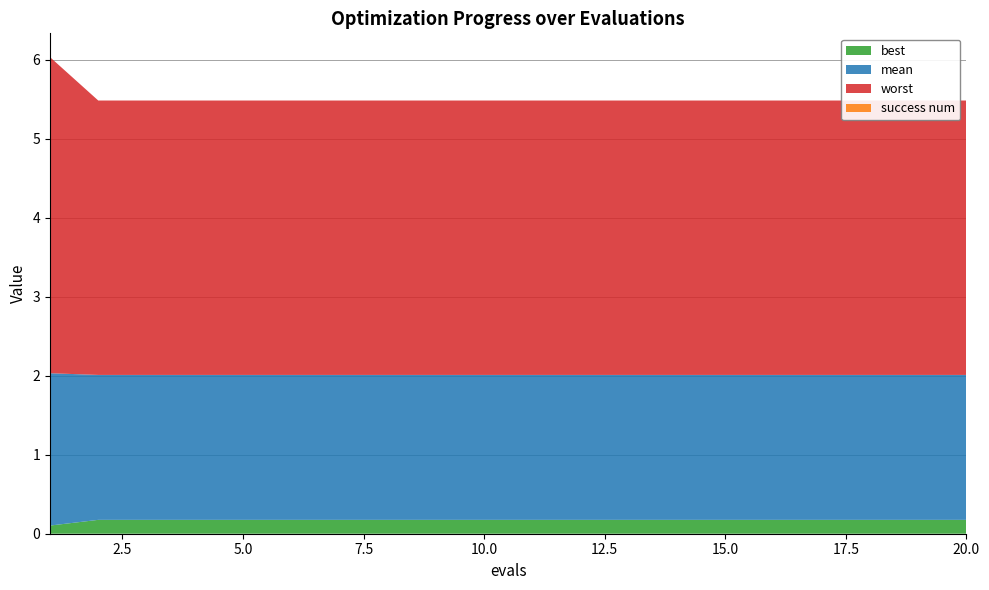

Reading left to right, what are all the values shown in this chart?

mean: 1=1.9	2=1.8	3=1.8	4=1.8	5=1.8	6=1.8	7=1.8	8=1.8	9=1.8	10=1.8	11=1.8	12=1.8	13=1.8	14=1.8	15=1.8	16=1.8	17=1.8	18=1.8	19=1.8	20=1.8
best: 1=0.1	2=0.2	3=0.2	4=0.2	5=0.2	6=0.2	7=0.2	8=0.2	9=0.2	10=0.2	11=0.2	12=0.2	13=0.2	14=0.2	15=0.2	16=0.2	17=0.2	18=0.2	19=0.2	20=0.2
worst: 1=4.0	2=3.5	3=3.5	4=3.5	5=3.5	6=3.5	7=3.5	8=3.5	9=3.5	10=3.5	11=3.5	12=3.5	13=3.5	14=3.5	15=3.5	16=3.5	17=3.5	18=3.5	19=3.5	20=3.5
success num: 1=0.0	2=0.0	3=0.0	4=0.0	5=0.0	6=0.0	7=0.0	8=0.0	9=0.0	10=0.0	11=0.0	12=0.0	13=0.0	14=0.0	15=0.0	16=0.0	17=0.0	18=0.0	19=0.0	20=0.0